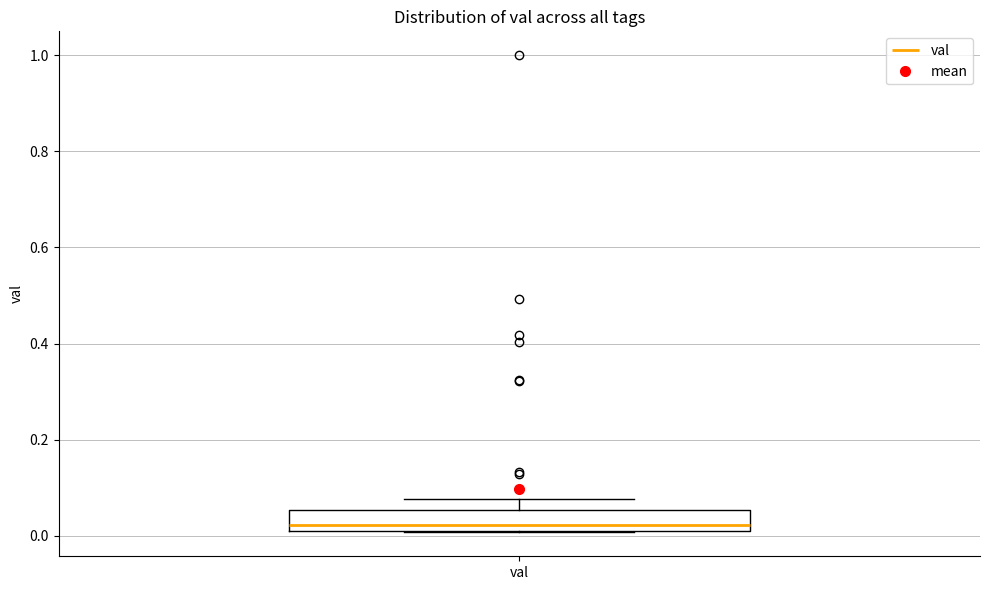

Transcribe this box plot: give where the median line is, the range the box spans, and where the two whiskers end, as read against the y-axis. The values are not printed on the chart, so give them approximately, as read against the axis.

median 0.02 (just above the box's lower edge), box 0.02 to 0.06, whiskers 0.00 to 0.08